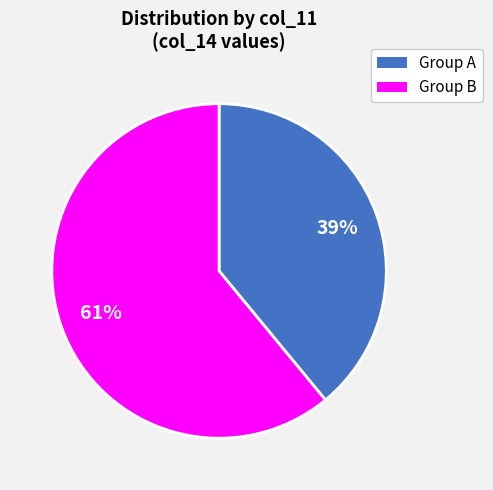

To the nearest percent, what is the difference between the largest and smallest slice percentages?

22%